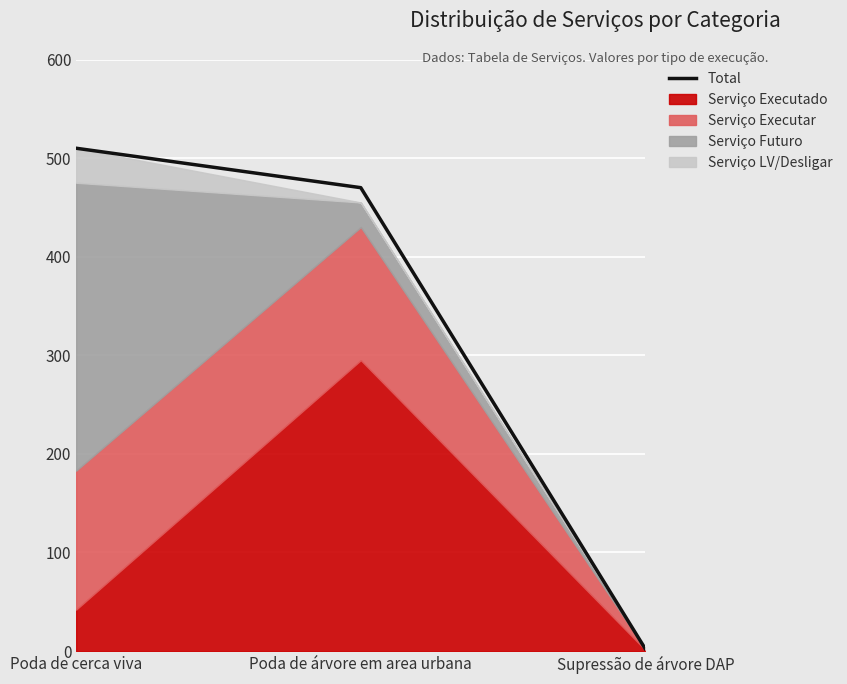

At which label does the data first exceed 470?

Poda de cerca viva